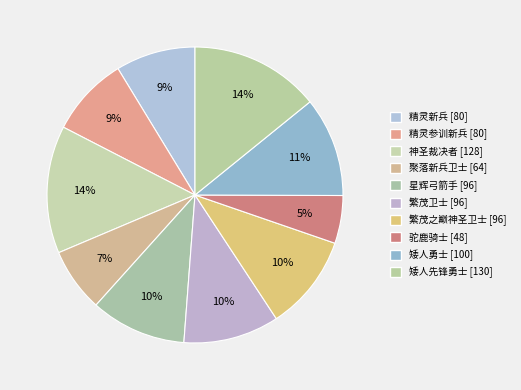

Is there any slice that represents more than half of the pie?

No